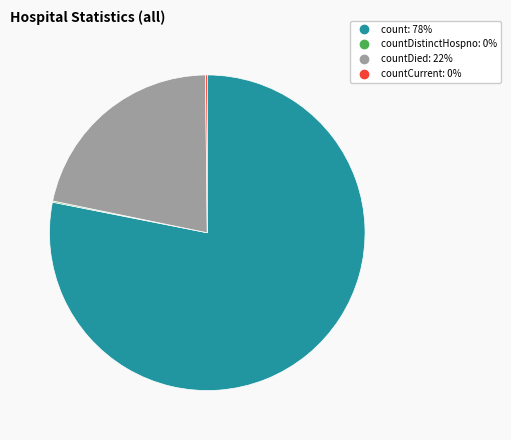

Is there any slice that represents more than half of the pie?

Yes